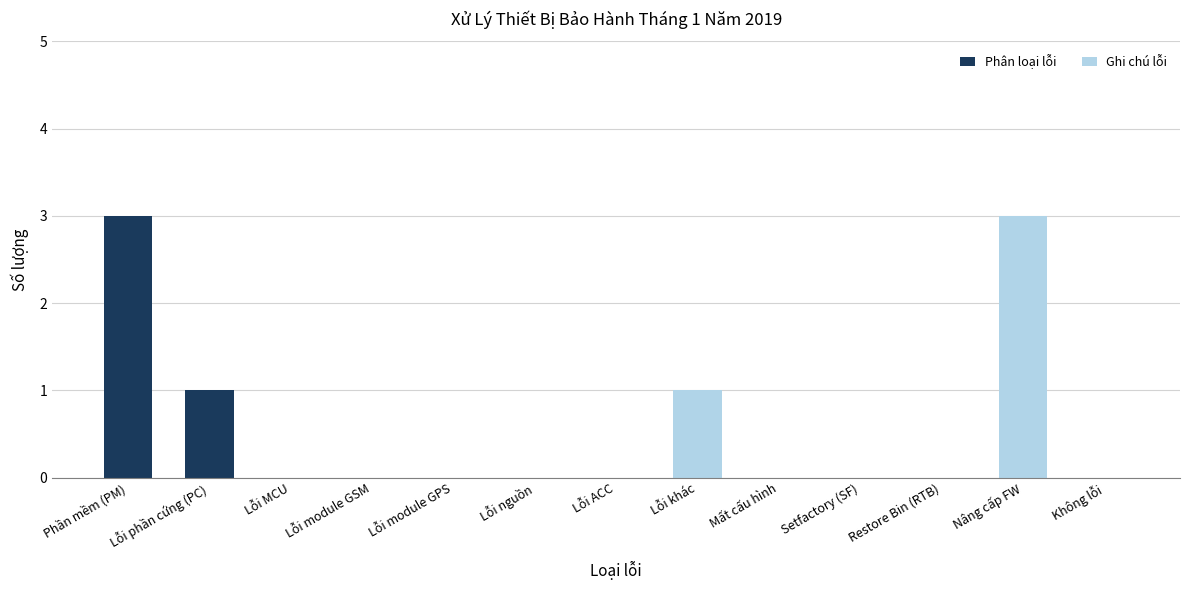

What is the maximum value for Phân loại lỗi?

3